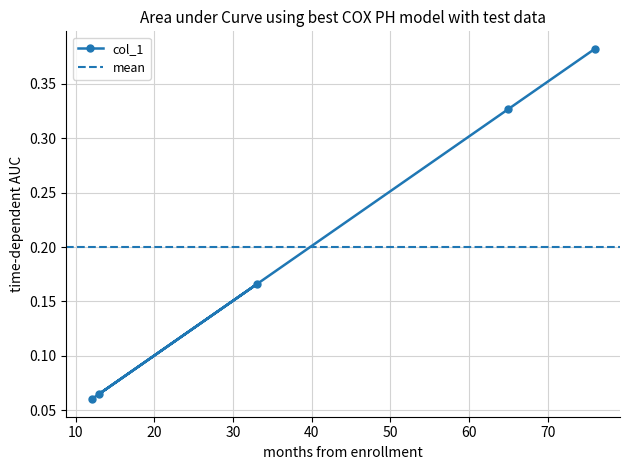

What is the difference between the maximum and minimum values?

0.3